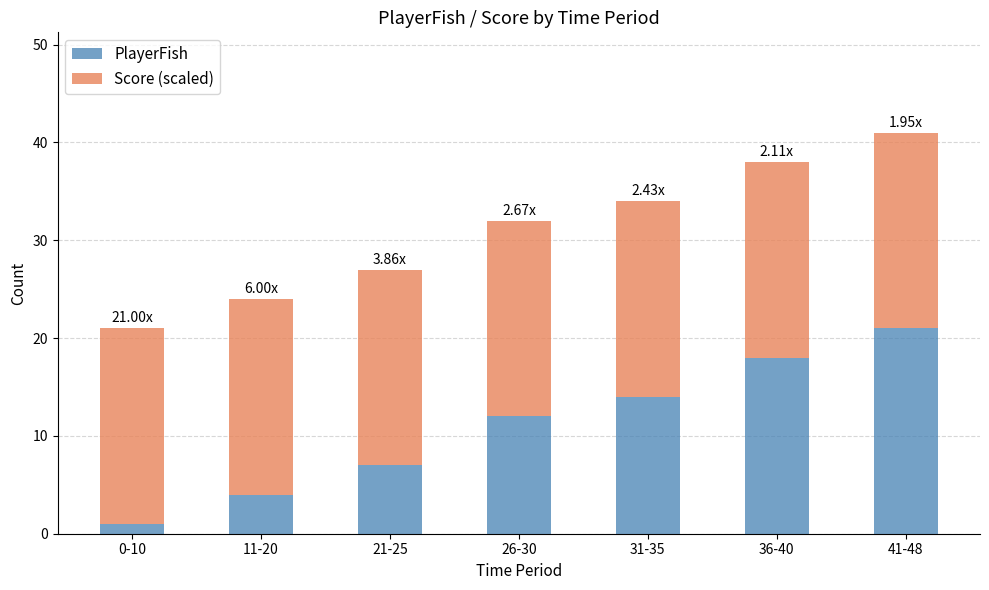

How many data points does each series have?

7